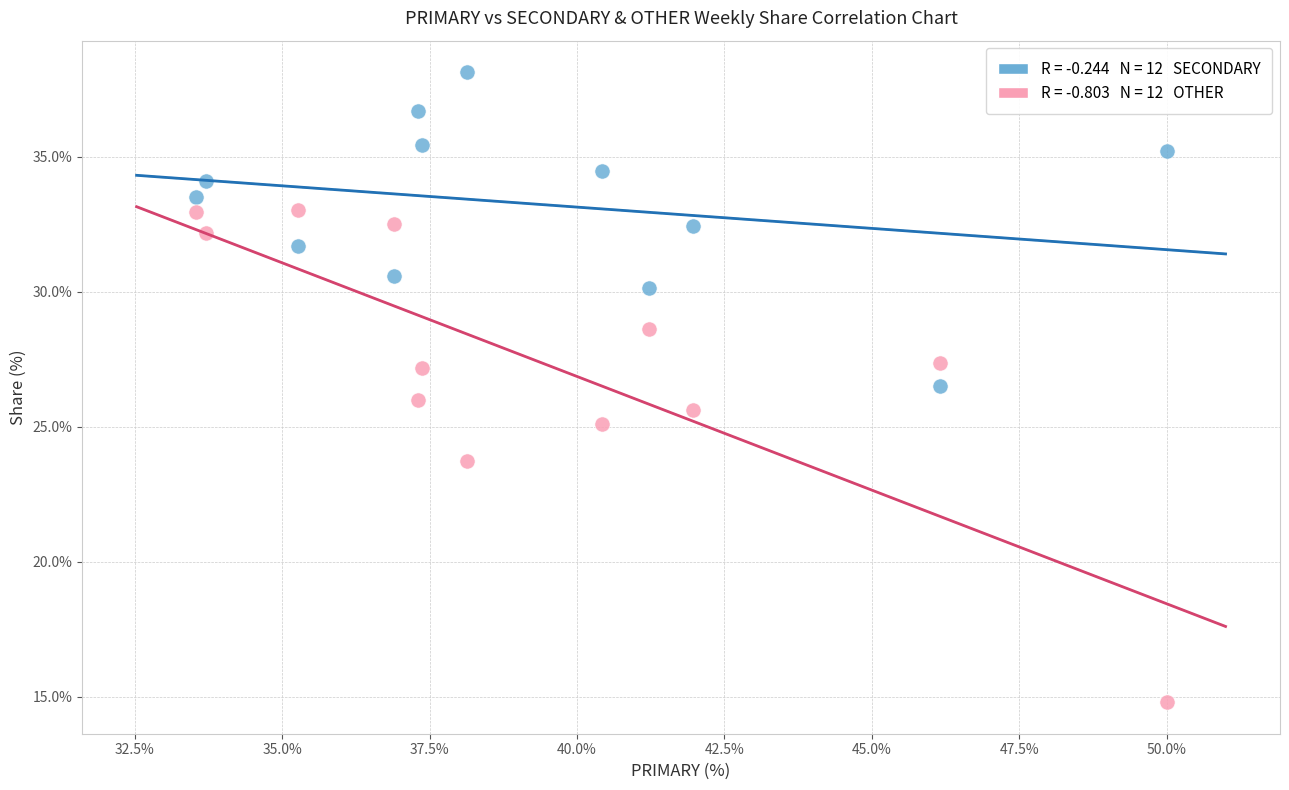

Across all data points, what is the range of Y values (max minus min)?

23.4